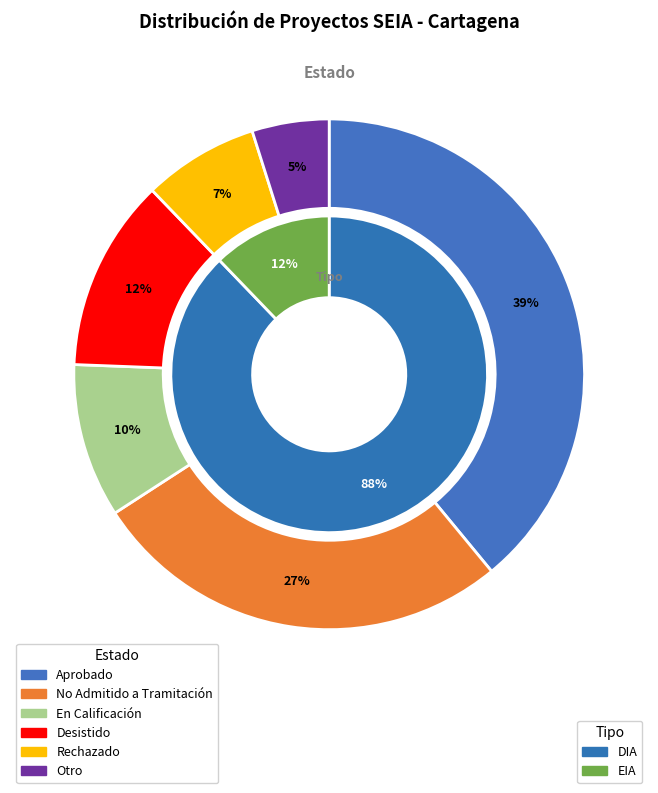

Which slice is the largest?

Aprobado